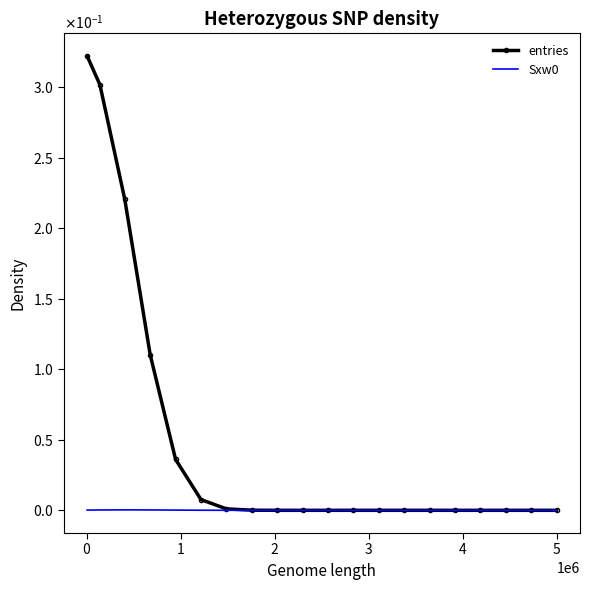

How many categories are shown in the chart?

20